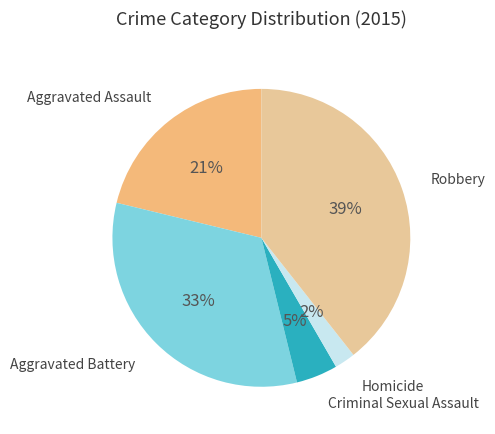

What percentage is the Aggravated Battery slice, to the nearest percent?

33%